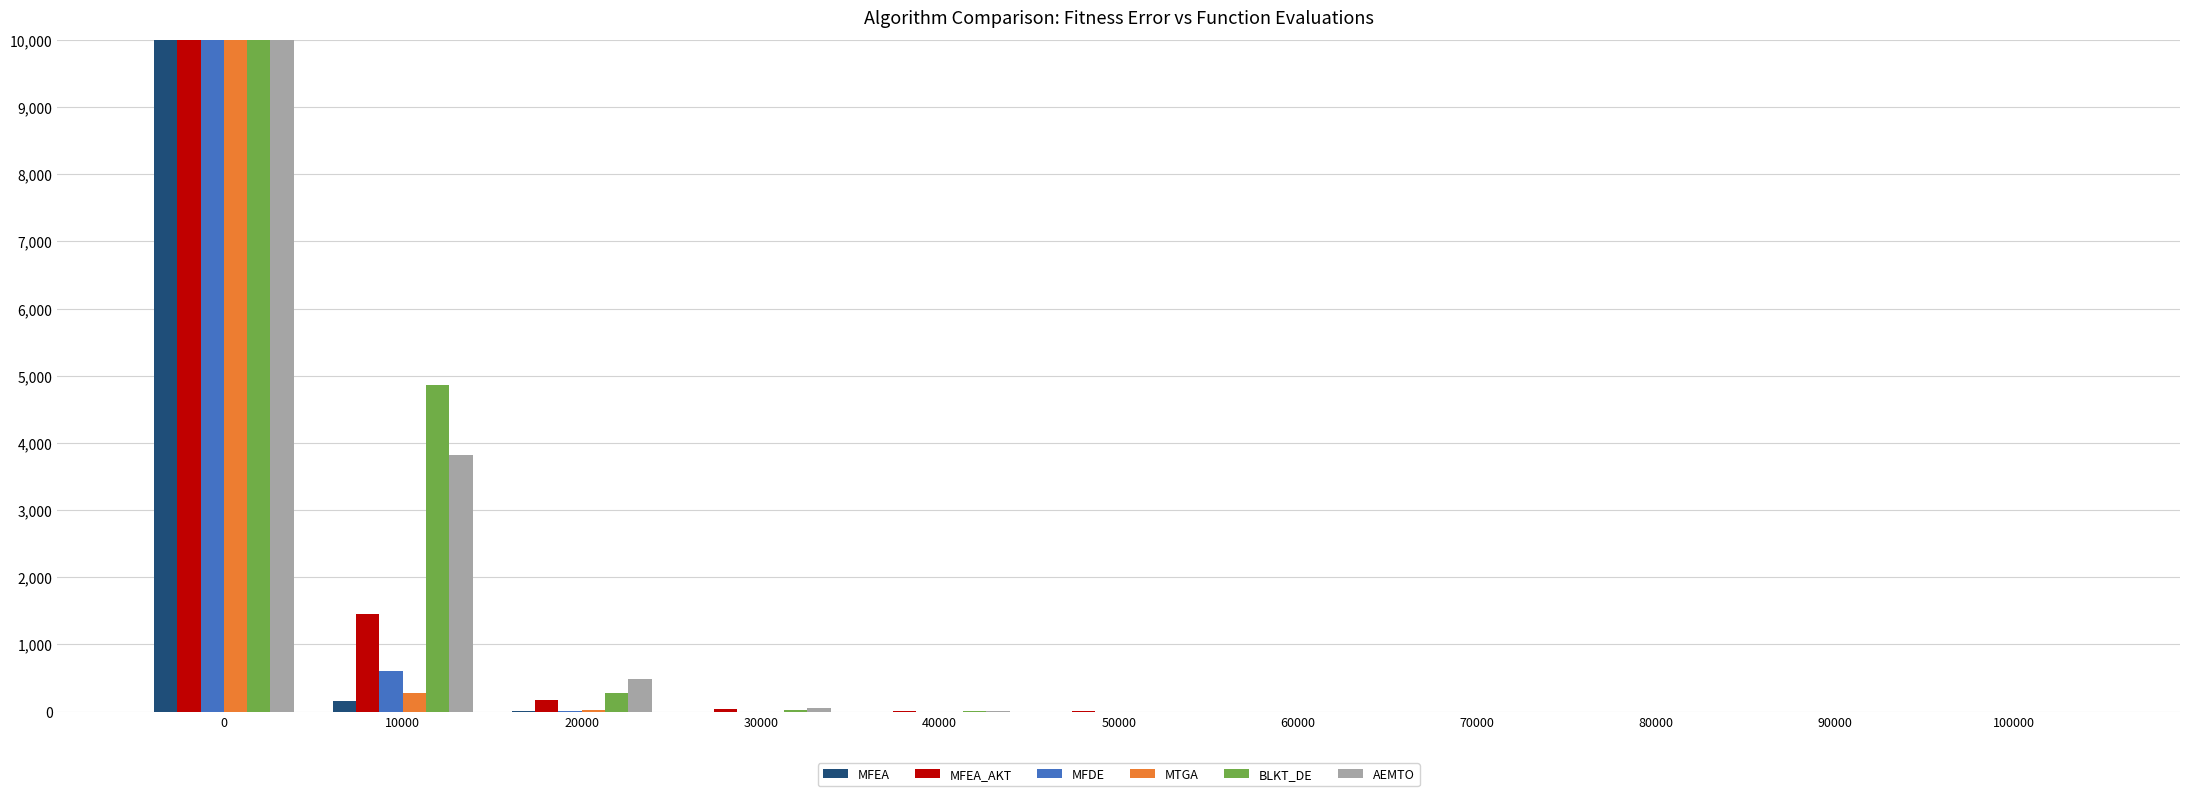

Reading right to left, list all the values displayed in this chart.

MFEA: 100000=0.1	90000=0.1	80000=0.2	70000=0.2	60000=0.3	50000=0.5	40000=0.8	30000=2.1	20000=8.6	10000=164.8	0=119600.2
MFEA_AKT: 100000=0.4	90000=0.5	80000=0.7	70000=1.2	60000=2.1	50000=4.1	40000=10.9	30000=36.6	20000=179.8	10000=1460.1	0=120629.9
MFDE: 100000=0.0	90000=0.0	80000=0.0	70000=0.0	60000=0.0	50000=0.0	40000=0.0	30000=0.2	20000=9.1	10000=601.0	0=118549.9
MTGA: 100000=0.0	90000=0.0	80000=0.0	70000=0.0	60000=0.0	50000=0.0	40000=0.0	30000=0.5	20000=22.3	10000=275.9	0=119595.9
BLKT_DE: 100000=0.0	90000=0.0	80000=0.0	70000=0.0	60000=0.0	50000=0.2	40000=3.1	30000=31.0	20000=272.4	10000=4862.3	0=119348.0
AEMTO: 100000=0.0	90000=0.0	80000=0.0	70000=0.0	60000=0.1	50000=0.5	40000=5.3	30000=51.8	20000=490.9	10000=3823.2	0=117940.0